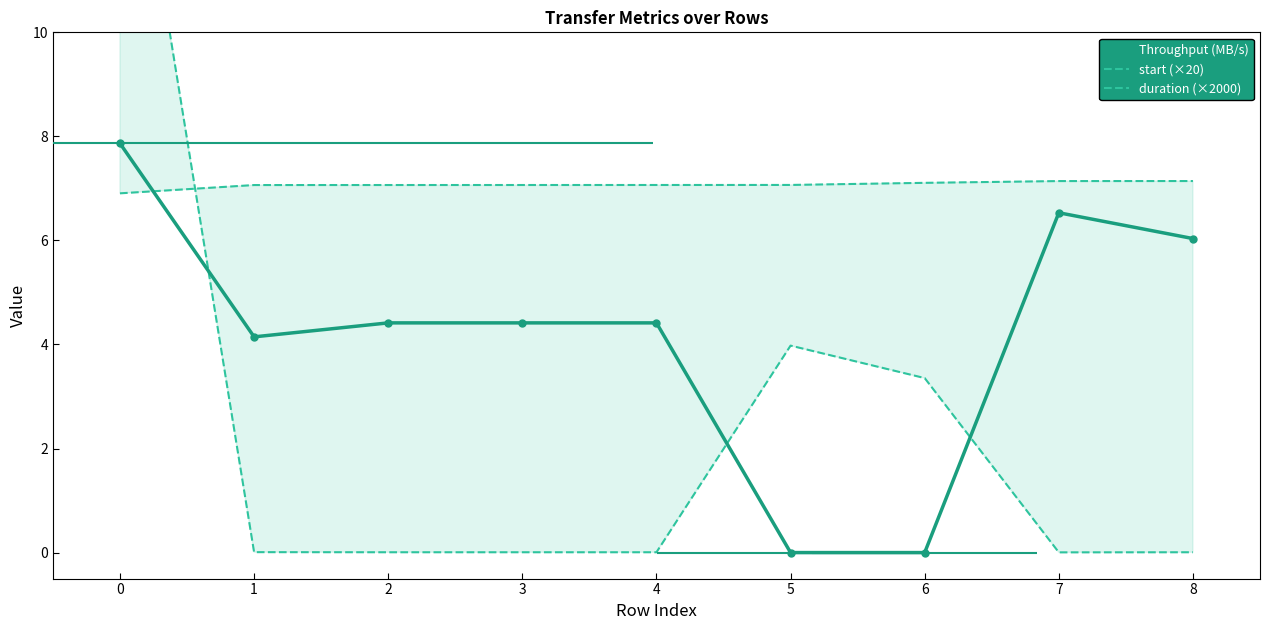

What is the greatest value displayed?

15.9